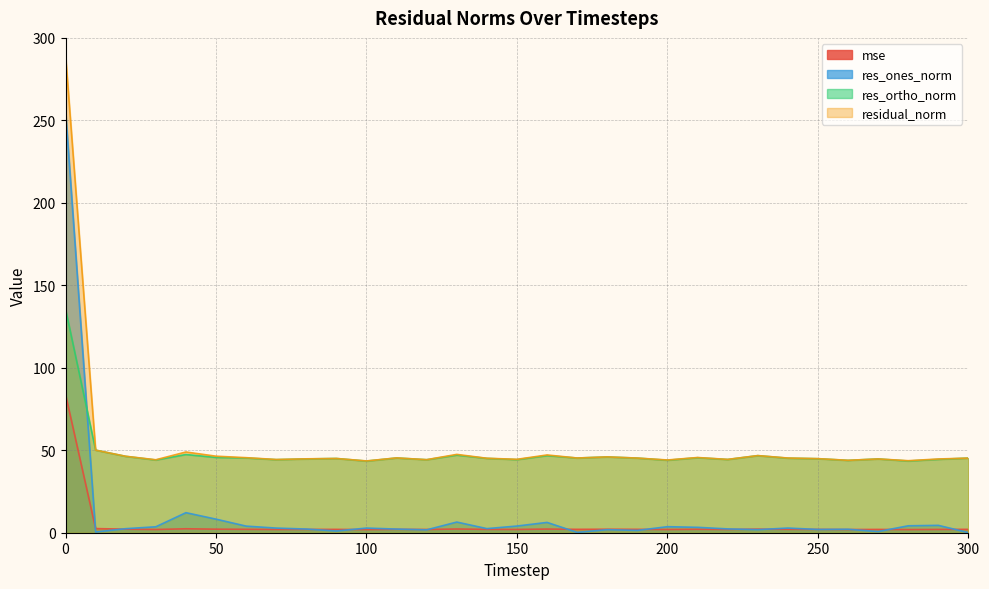

What is the minimum value for res_ortho_norm?

43.4